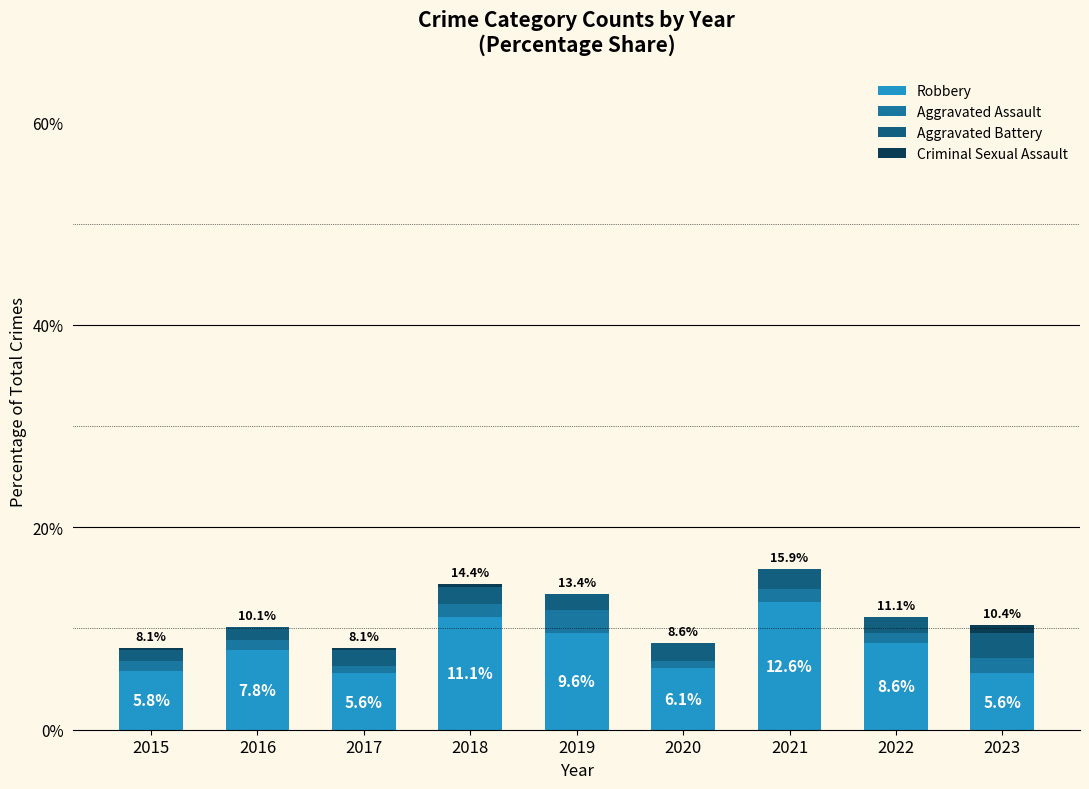

What is the approximate value of Robbery at 2018?

11.1